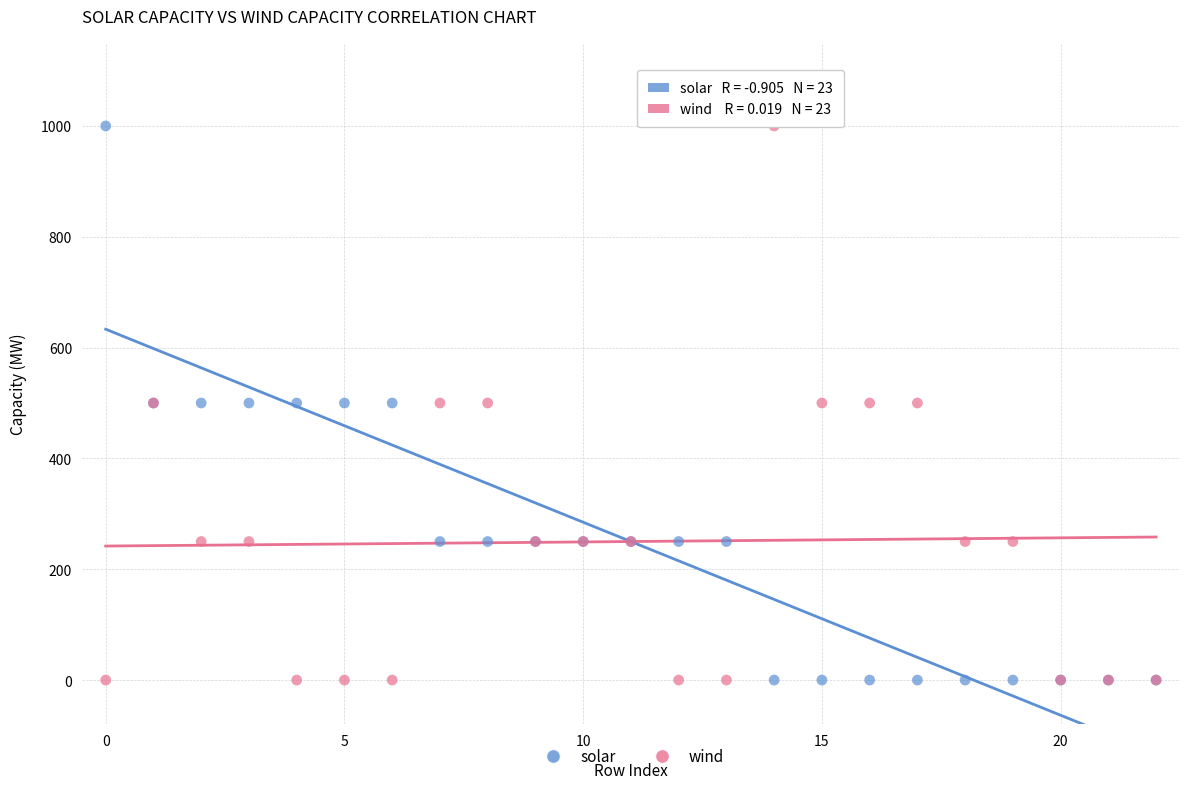

What are all the series names shown in the legend?

solar, wind